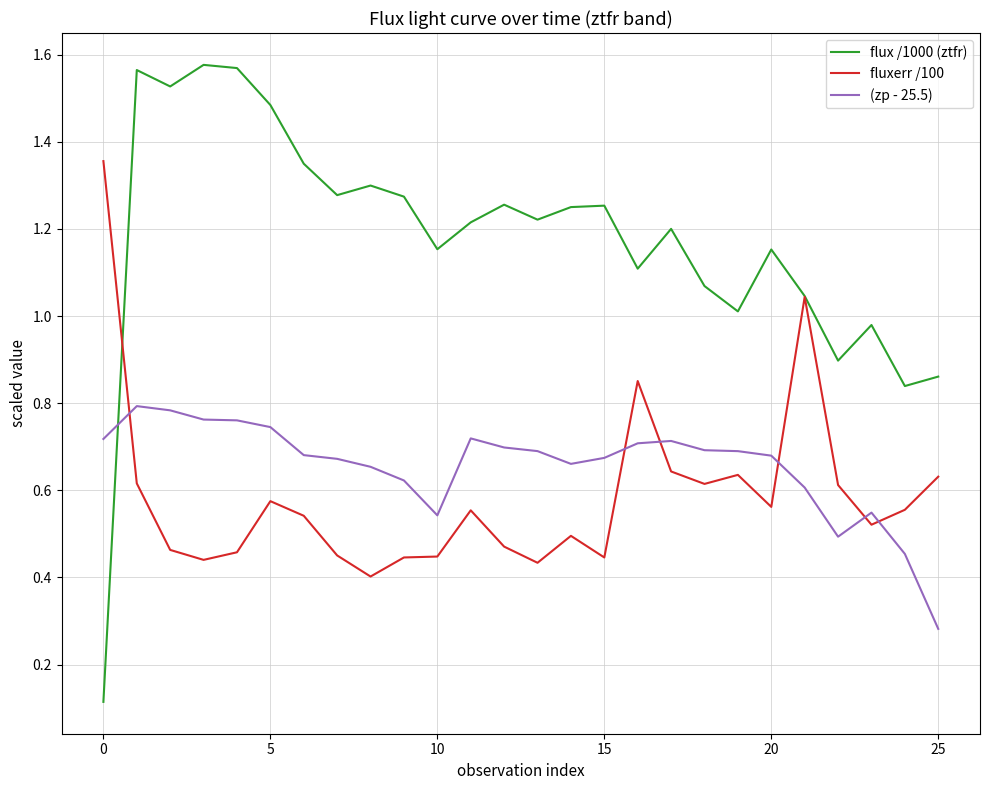

Which series has the largest total across all categories?

flux /1000 (ztfr)